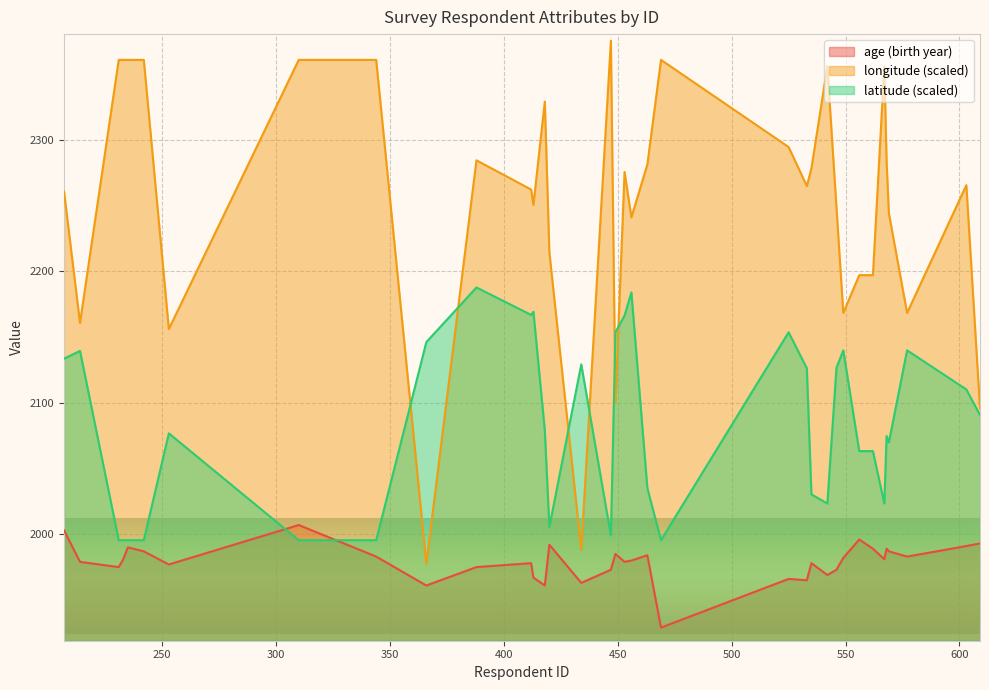

Reading left to right, list all the values displayed in this chart.

longitude: 2260.6	2160.7	2360.8	2360.8	2360.8	2360.8	2156.1	2360.8	2360.8	1977.5	2284.4	2262.2	2250.5	2329.1	2214.4	1988.1	2375.4	2099.8	2275.5	2241.0	2281.2	2360.8	2294.5	2264.9	2278.2	2356.0	2248.4	2168.3	2197.1	2197.1	2356.0	2283.5	2244.1	2168.3	2265.5	2095.8
latitude: 2133.5	2139.5	1995.5	1995.5	1995.5	1995.5	2076.7	1995.5	1995.5	2146.1	2187.7	2166.8	2169.3	2079.0	2005.5	2129.2	1999.1	2153.8	2166.3	2183.9	2035.2	1995.5	2153.6	2126.3	2030.3	2023.4	2126.6	2139.9	2063.2	2063.2	2023.4	2074.8	2069.9	2139.9	2110.1	2090.7
age: 2003.0	1979.0	1975.0	1981.0	1990.0	1987.0	1977.0	2007.0	1983.0	1961.0	1975.0	1978.0	1967.0	1961.0	1992.0	1963.0	1973.0	1985.0	1979.0	1980.0	1984.0	1929.0	1966.0	1965.0	1978.0	1969.0	1973.0	1982.0	1996.0	1989.0	1981.0	1989.0	1987.0	1983.0	1991.0	1993.0